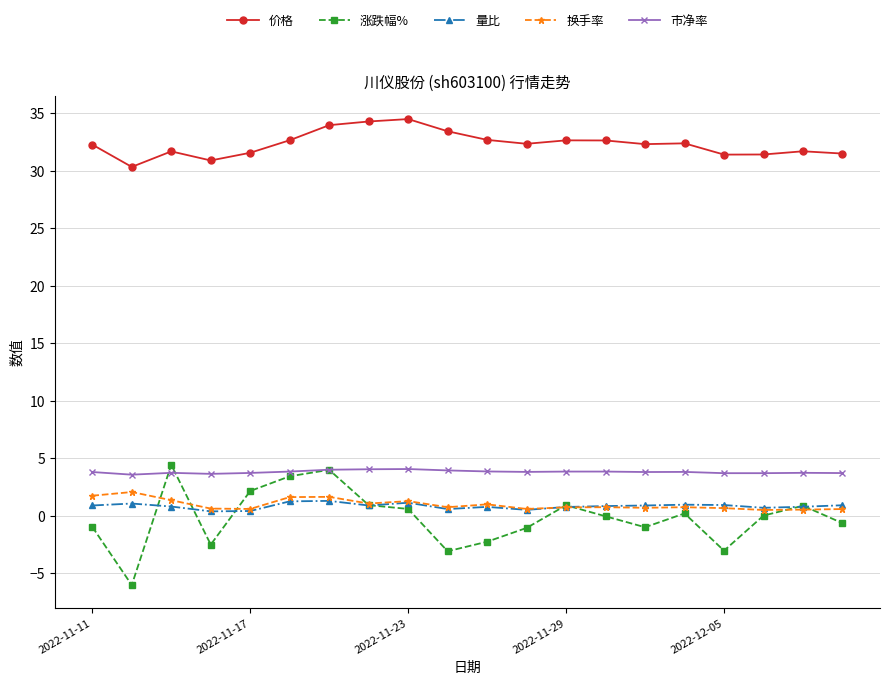

Which series has the largest range (max minus min)?

涨跌幅%